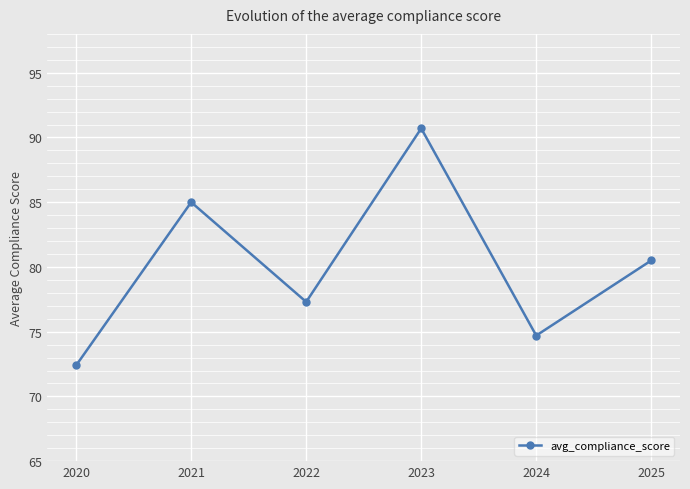

Is it true that the value at 2023 is 141.9?

False